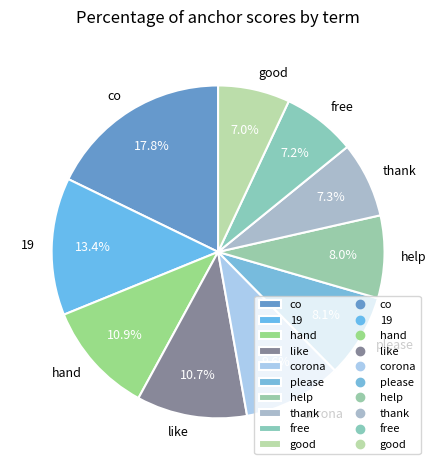

To the nearest percent, what is the combined percentage of good and corona?

17%